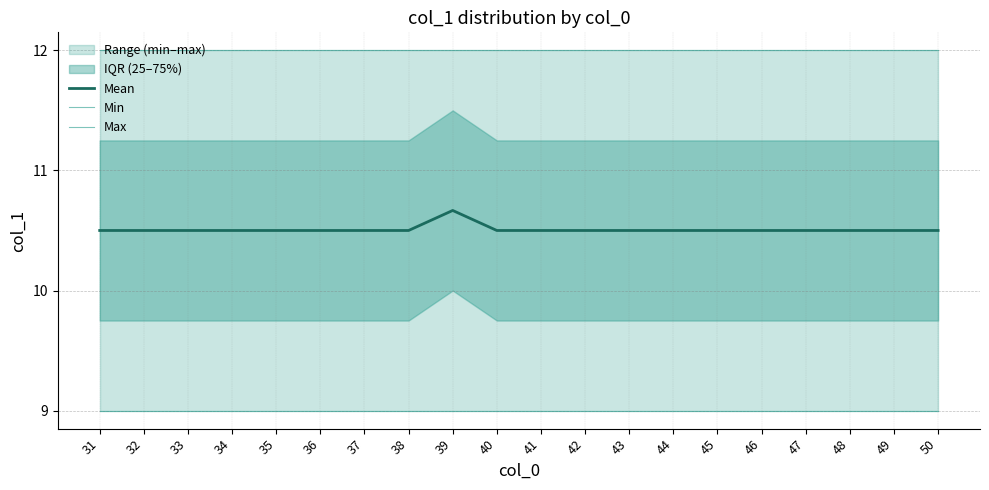

Rank the series by their maximum value, from highest to lowest.

Max, Mean, Min